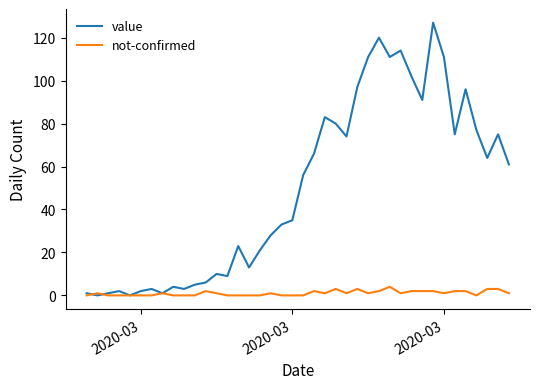

Reading right to left, transcribe all the data shown in this chart.

value: 61	75	64	77	96	75	111	127	91	102	114	111	120	111	97	74	80	83	66	56	35	33	28	21	13	23	9	10	6	5	3	4	1	3	2	0	2	1	0	1
not-confirmed: 1	3	3	0	2	2	1	2	2	2	1	4	2	1	3	1	3	1	2	0	0	0	1	0	0	0	0	1	2	0	0	0	1	0	0	0	0	0	1	0